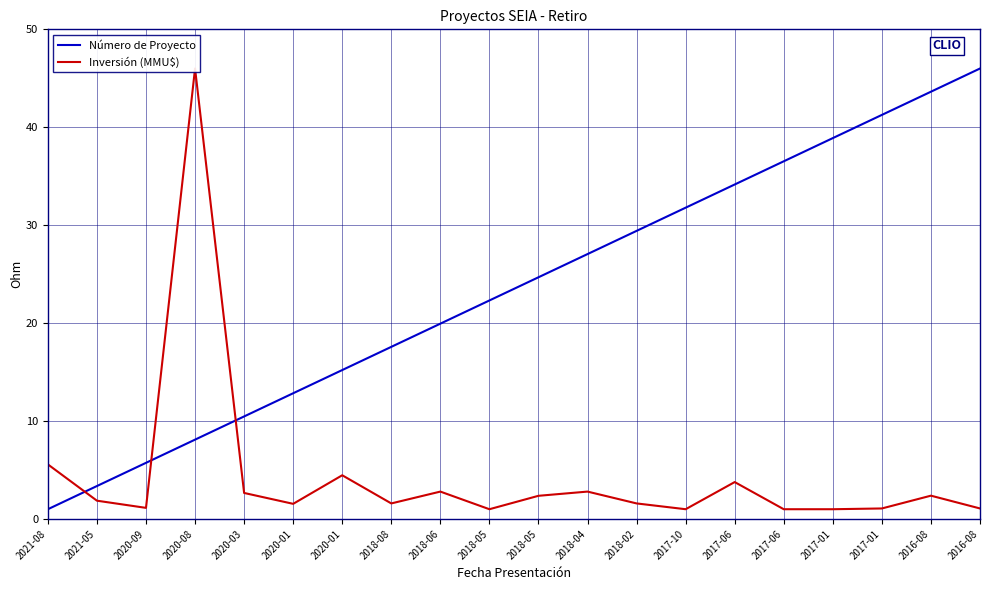

What is the difference between the second highest and second lowest values in the Número de Proyecto series?

40.3